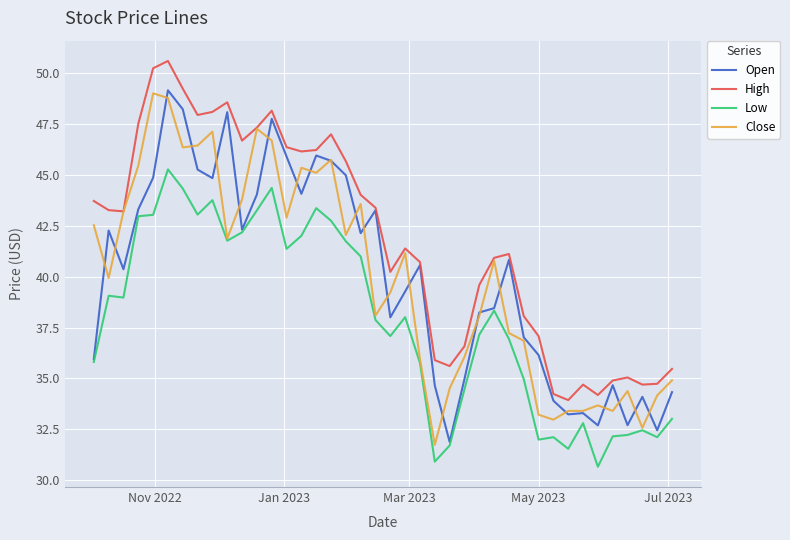

True or false: High and Low intersect in this chart.

False